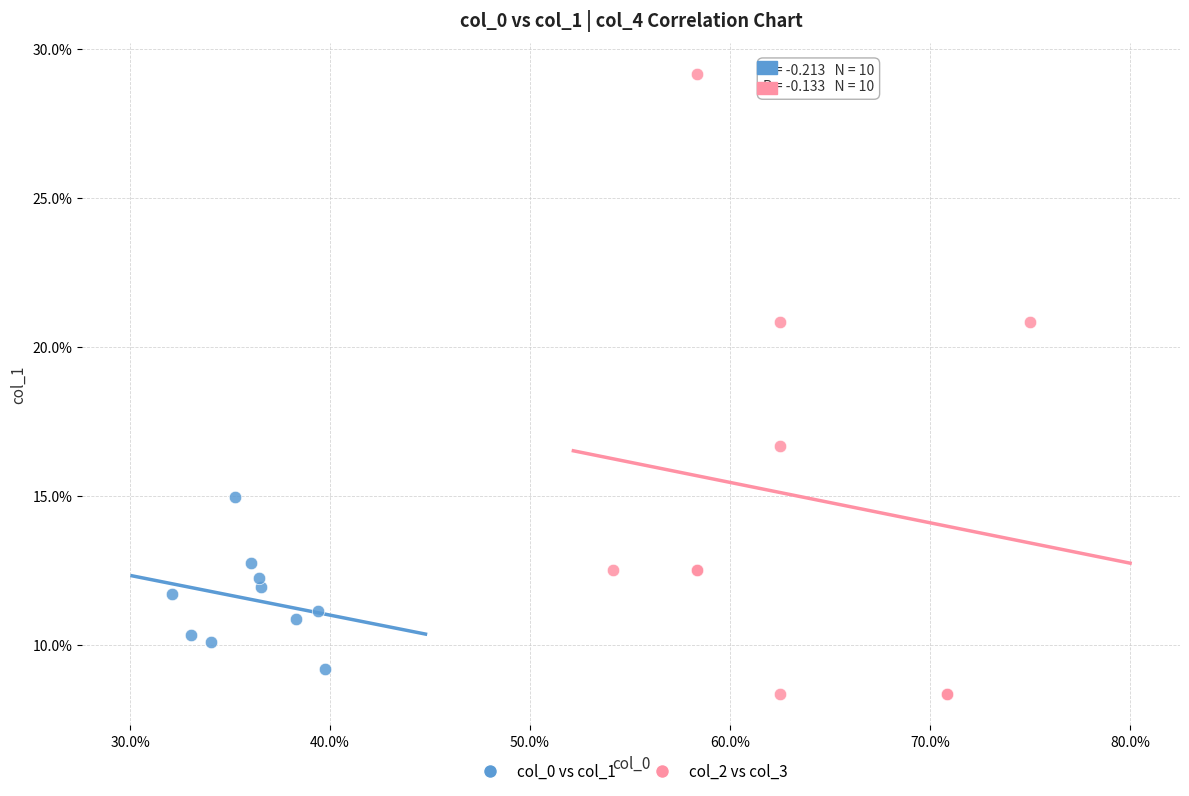

Which series reaches the minimum Y coordinate?

col_2 vs col_3